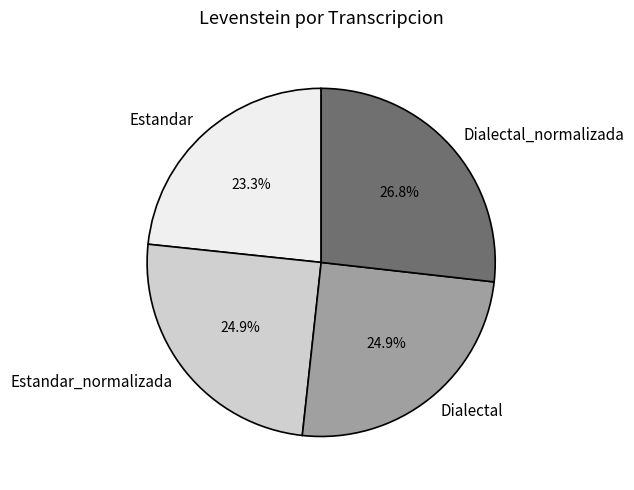

Between Dialectal and Estandar, which is larger?

Dialectal